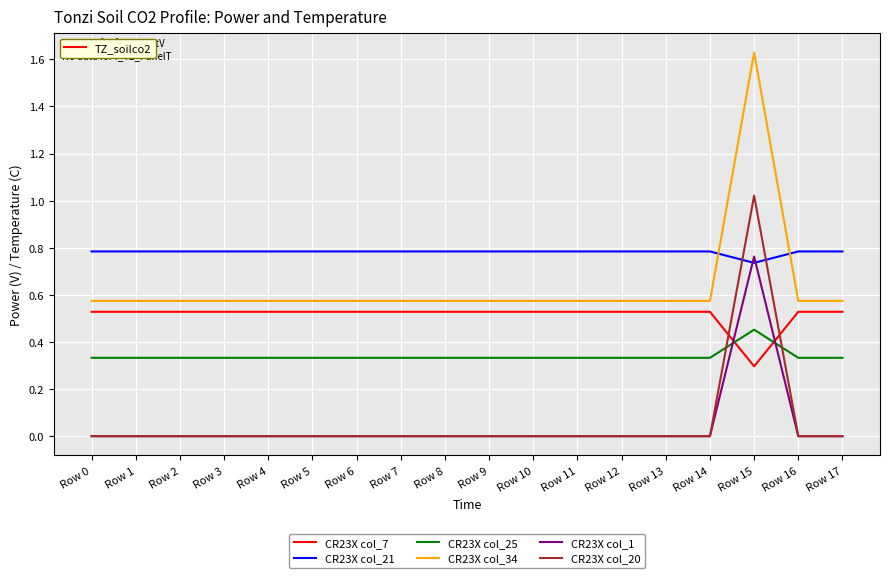

At which category does the chart reach its peak across all series?

Row 15